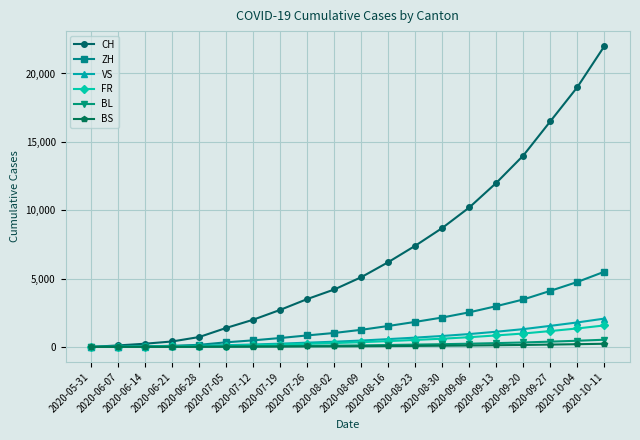

How many data points does each series have?

20